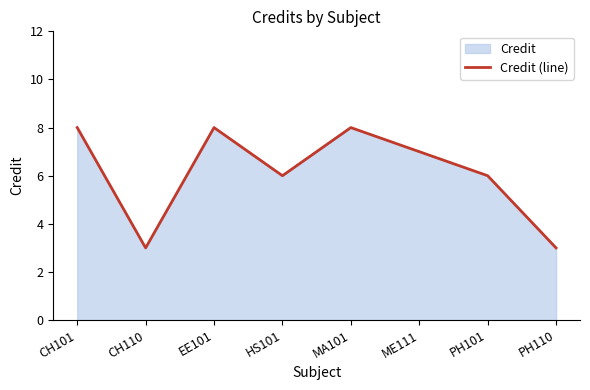

At which label does the data first exceed 7?

CH101